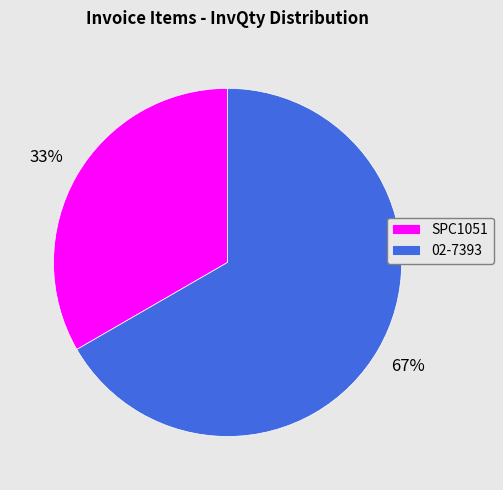

Is SPC1051 the majority of the pie?

No